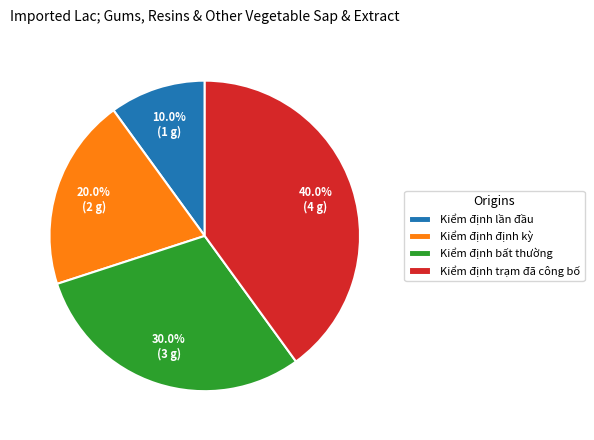

To the nearest percent, what is the combined percentage of Kiểm định lần đầu and Kiểm định định kỳ?

30%